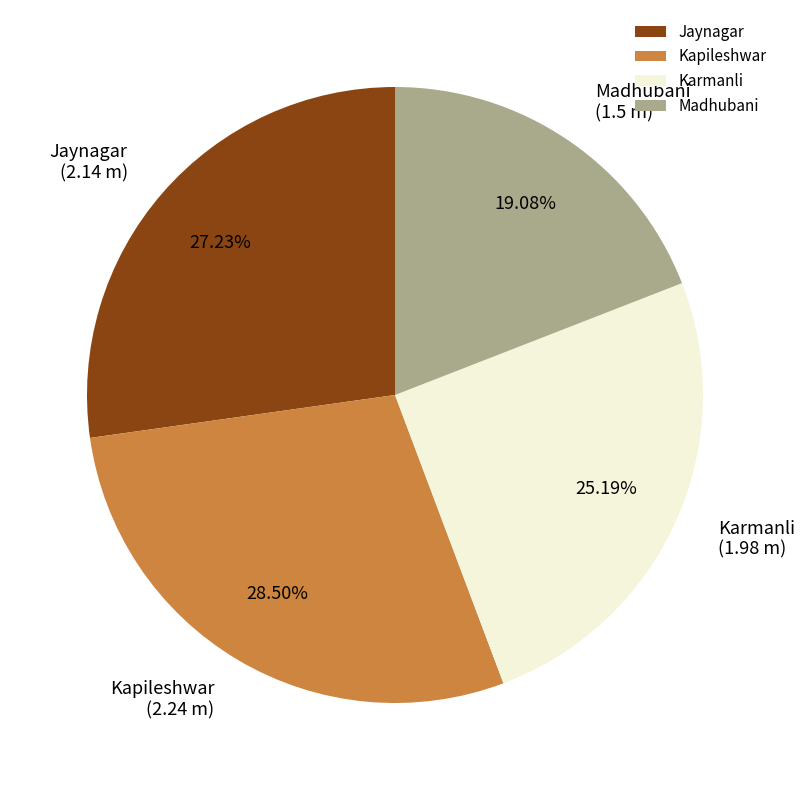

Does any single category account for the majority?

No